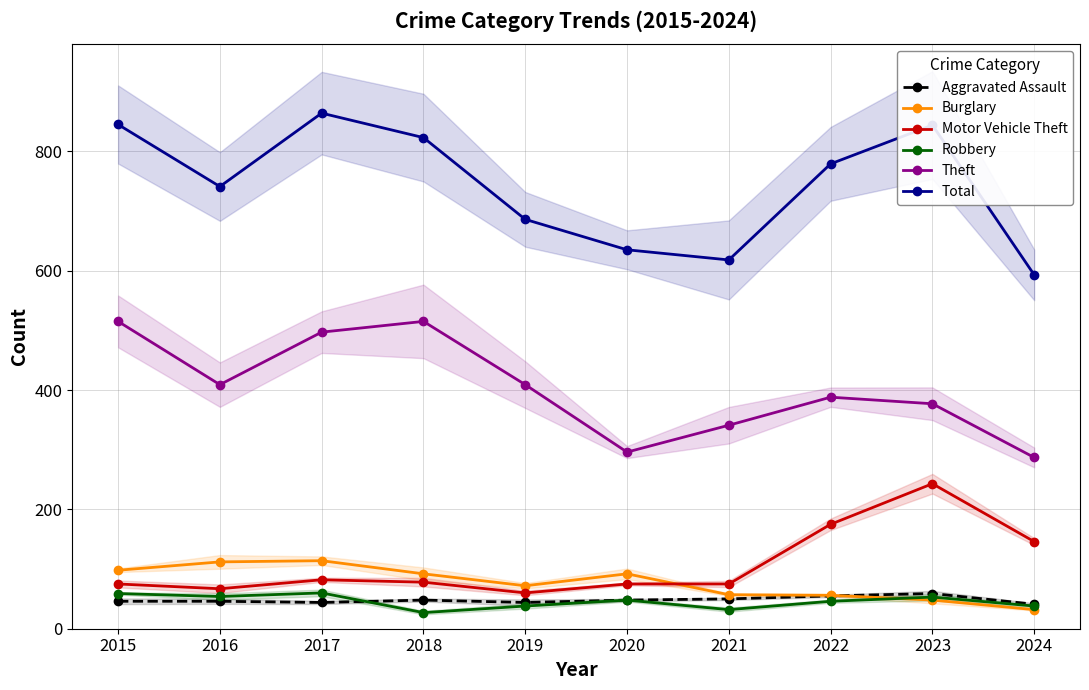

How many values in the Theft series are below 409?

5